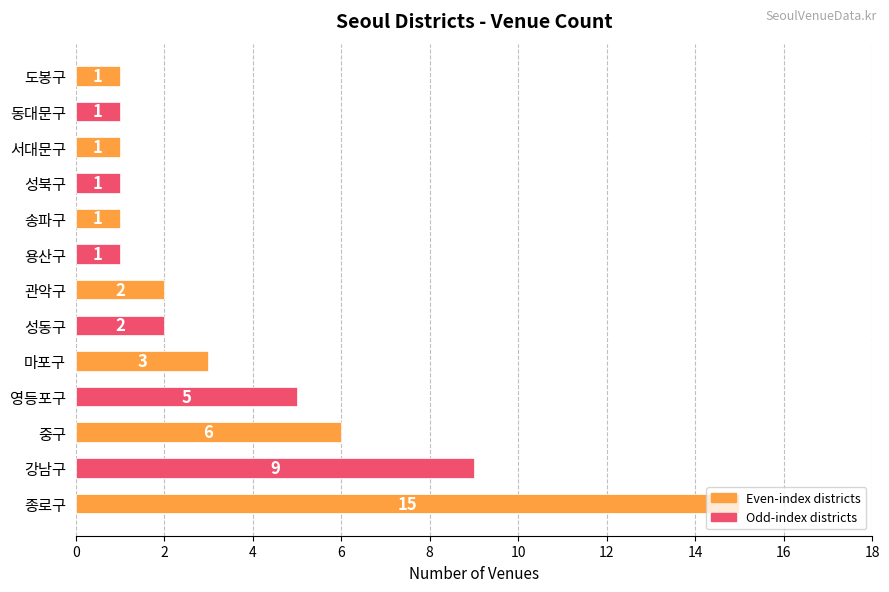

Count the number of categories in the chart.

13